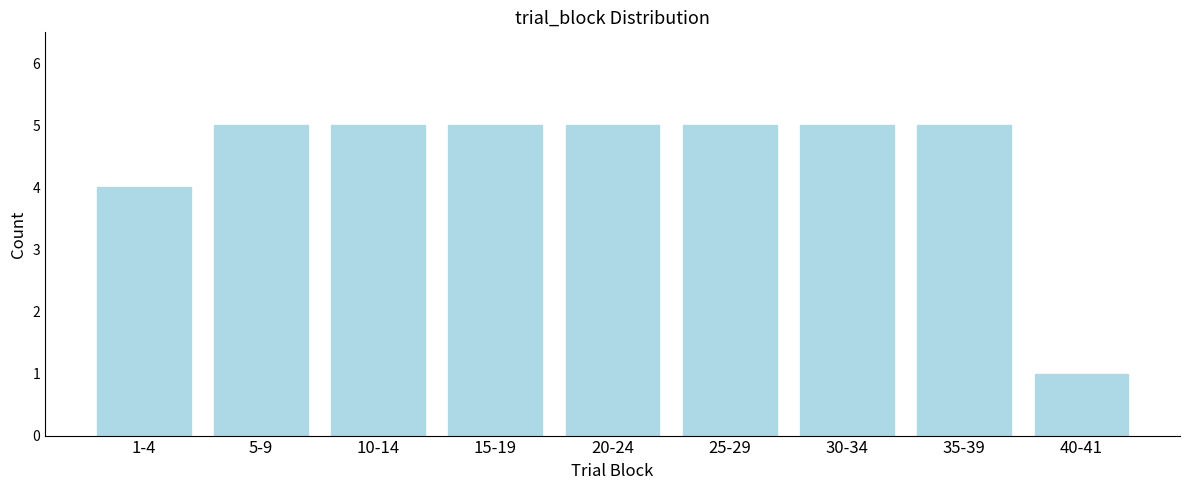

Reading left to right, extract all data points from this chart.

1-4=4	5-9=5	10-14=5	15-19=5	20-24=5	25-29=5	30-34=5	35-39=5	40-41=1